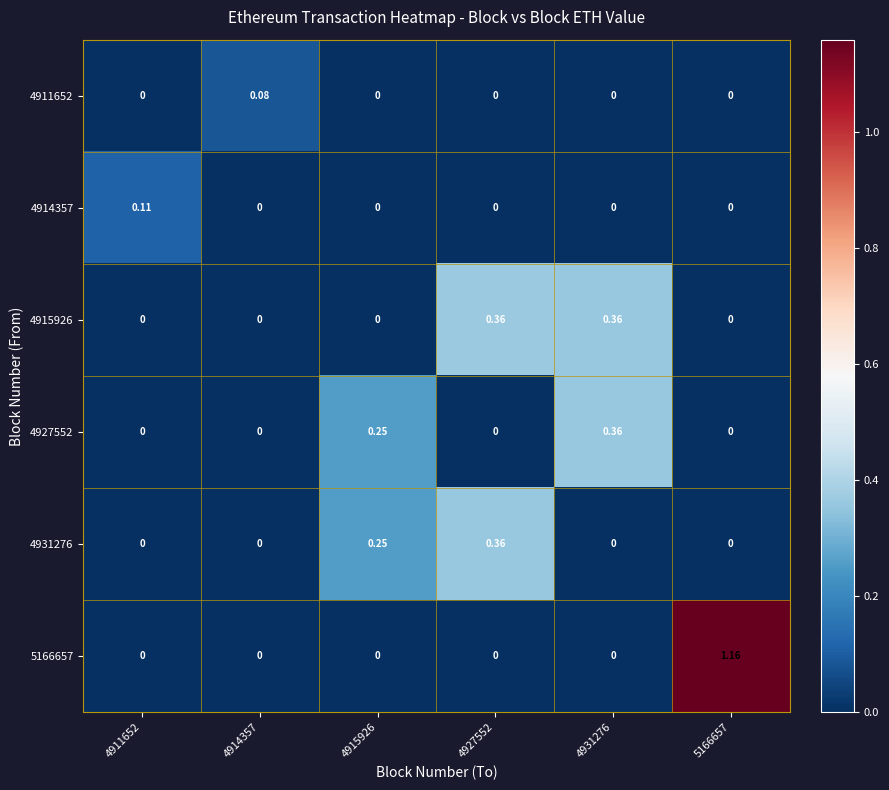

Is the value of 4911652 at 4914357 greater than the value of 4915926 at 5166657?

Yes